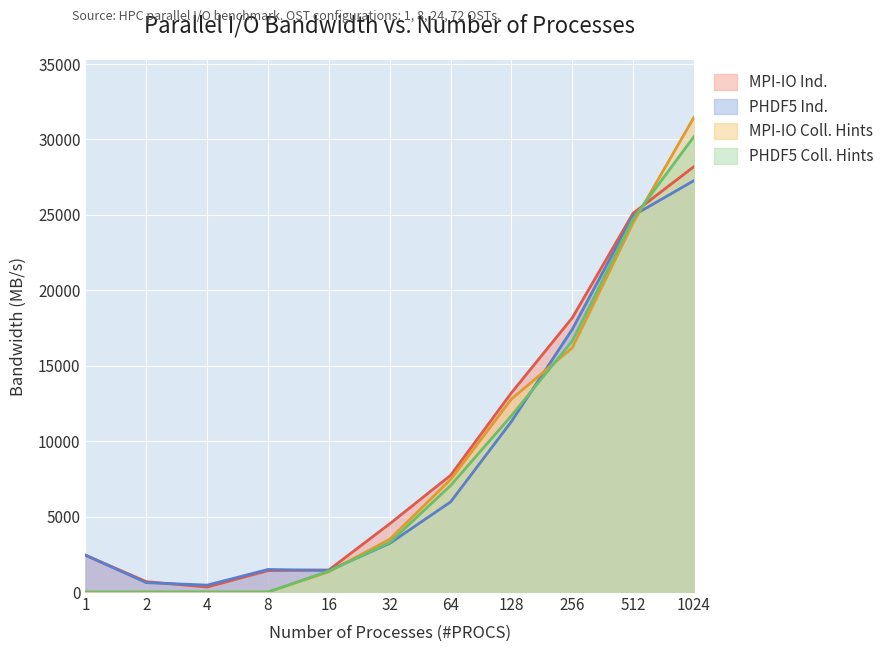

At how many categories does at least one series exceed 16004?

3